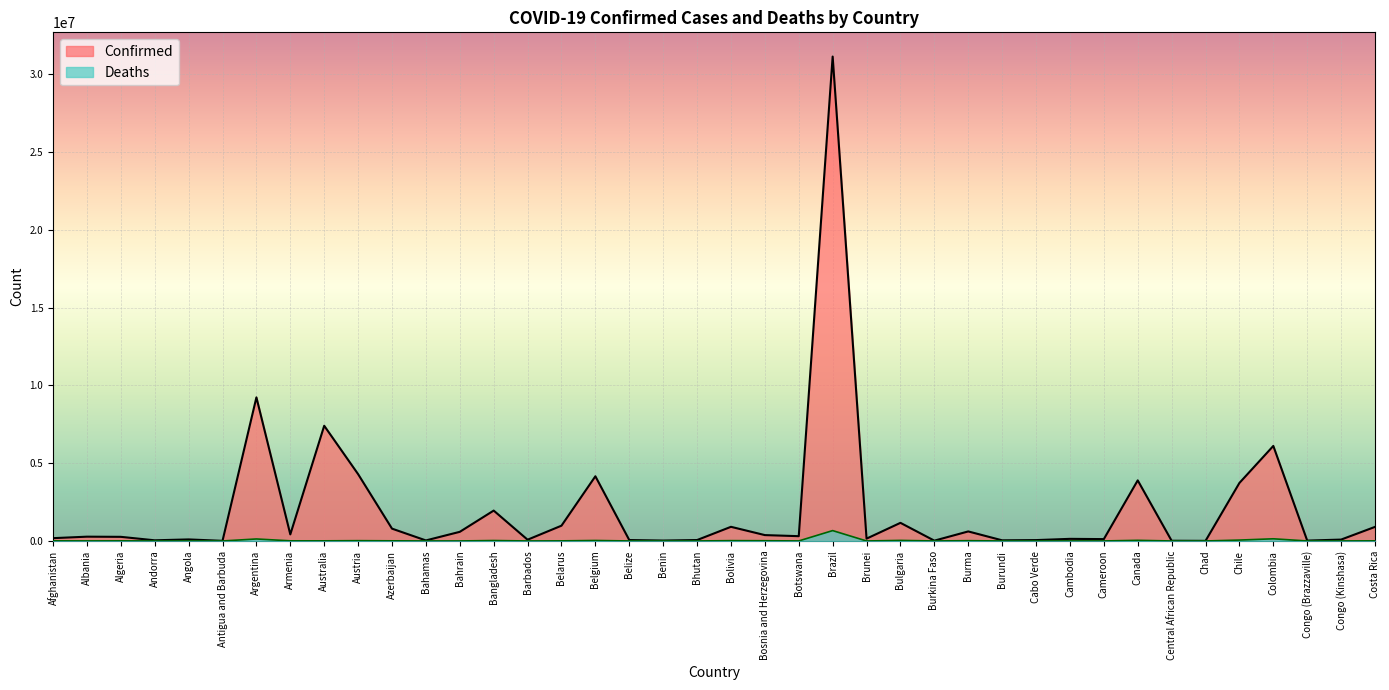

What is the total value across all series at Chile?

3787838